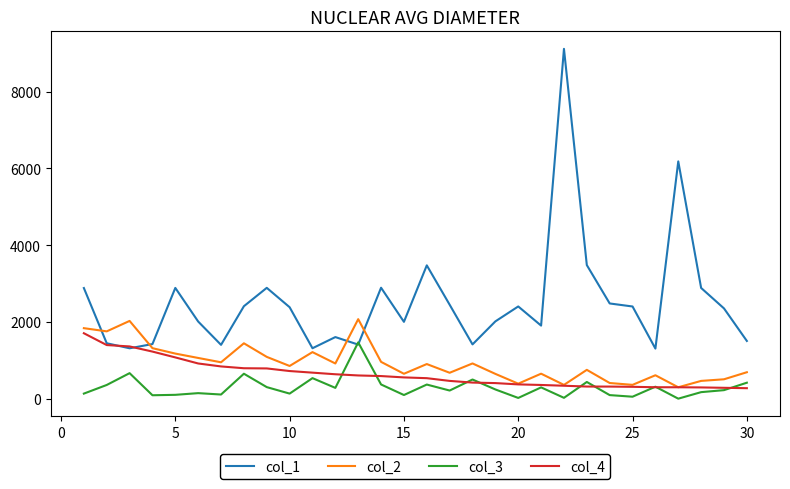

Which series has the largest range (max minus min)?

col_1